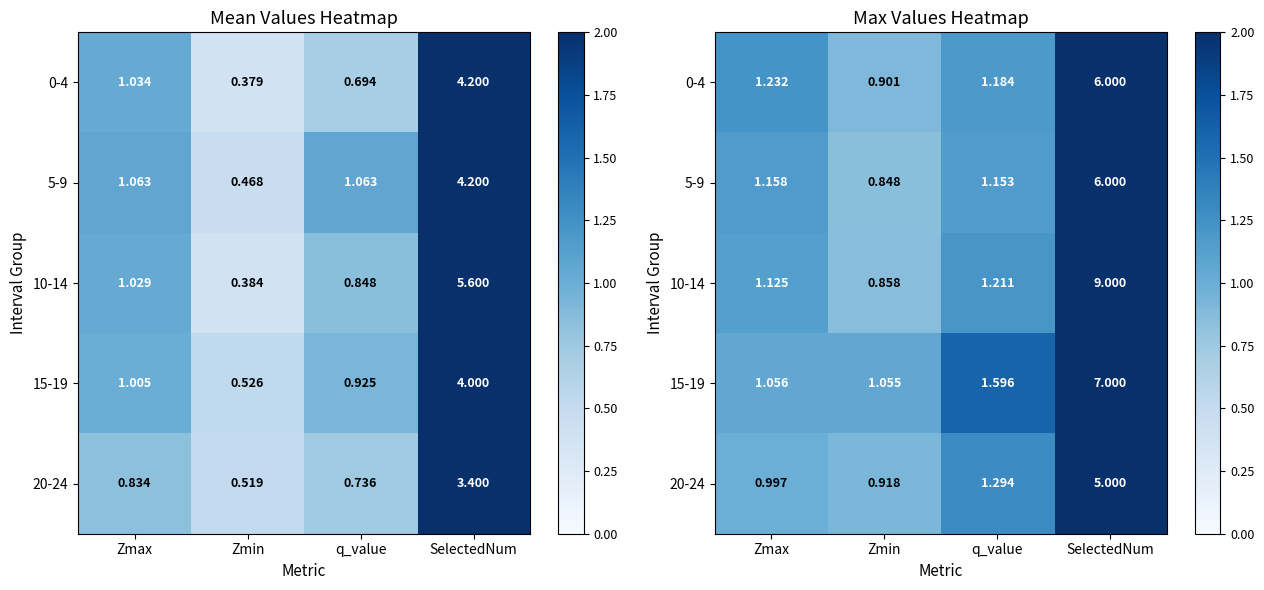

How many values in the 0-4 series exceed 1?

3